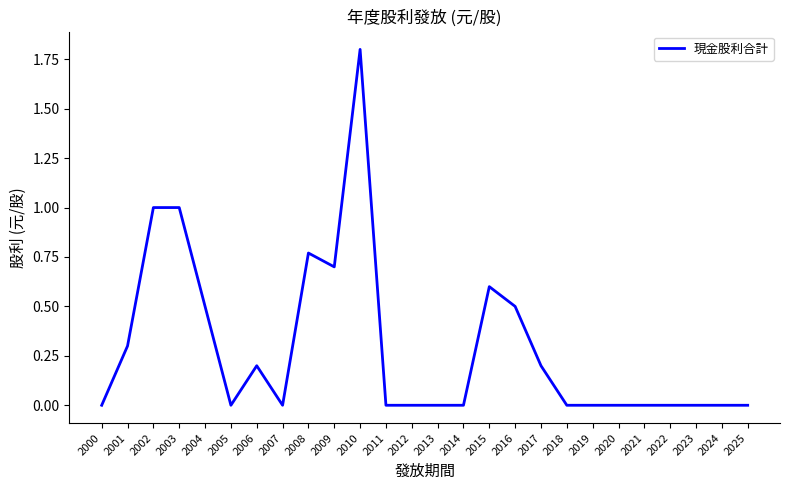

How many lines are shown in the chart?

1